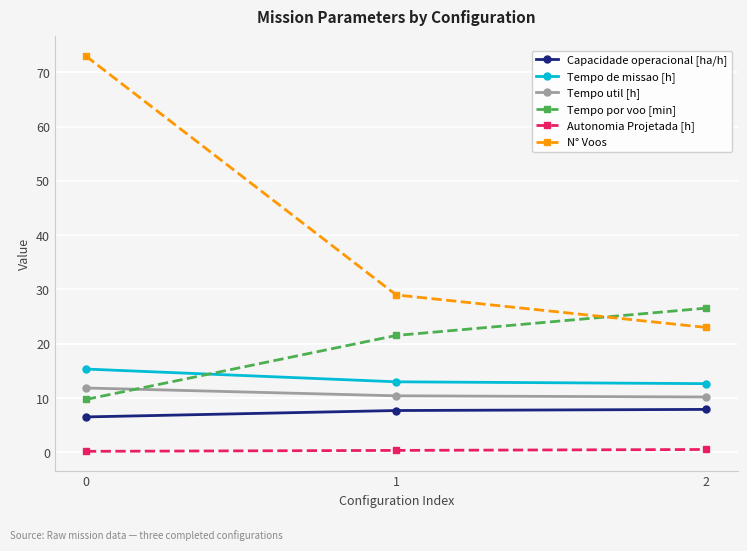

True or false: N° Voos has a value of 23.0 at 2.

True